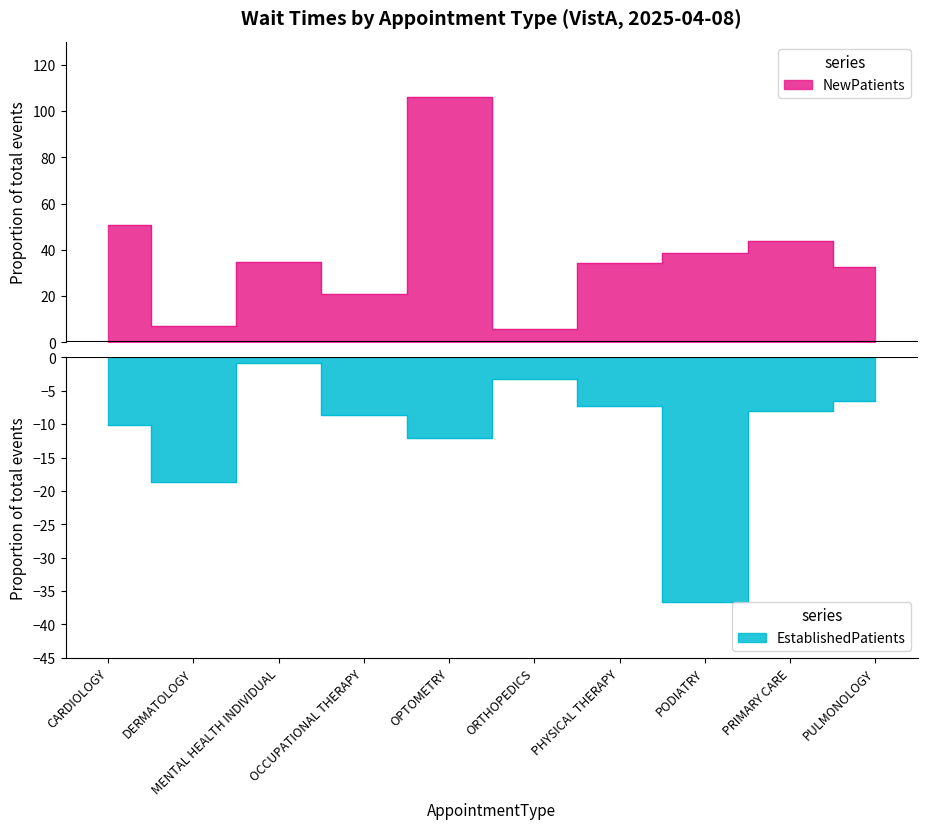

Rank the categories by NewPatients value from highest to lowest.

OPTOMETRY, CARDIOLOGY, PRIMARY CARE, PODIATRY, MENTAL HEALTH INDIVIDUAL, PHYSICAL THERAPY, PULMONOLOGY, OCCUPATIONAL THERAPY, DERMATOLOGY, ORTHOPEDICS